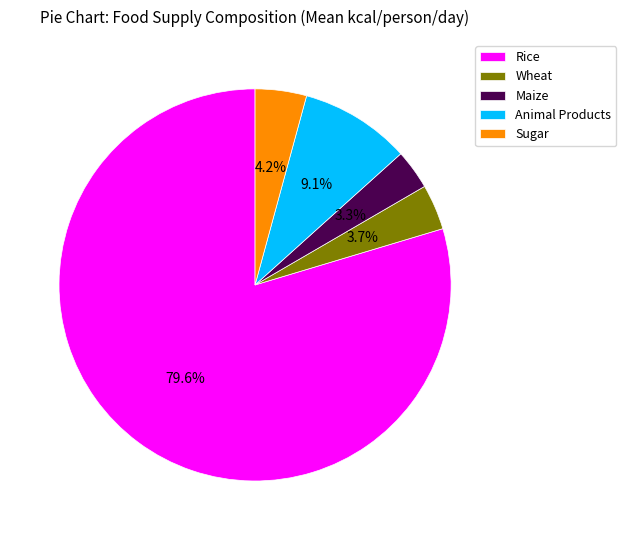

Which category has the biggest portion of the pie?

Rice